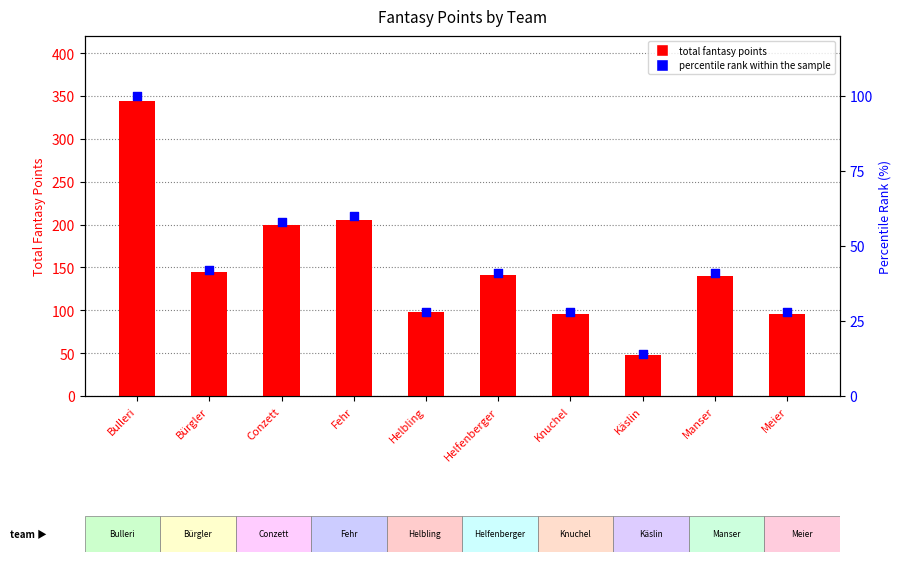

Which series has the largest Y range (max minus min)?

total fantasy points